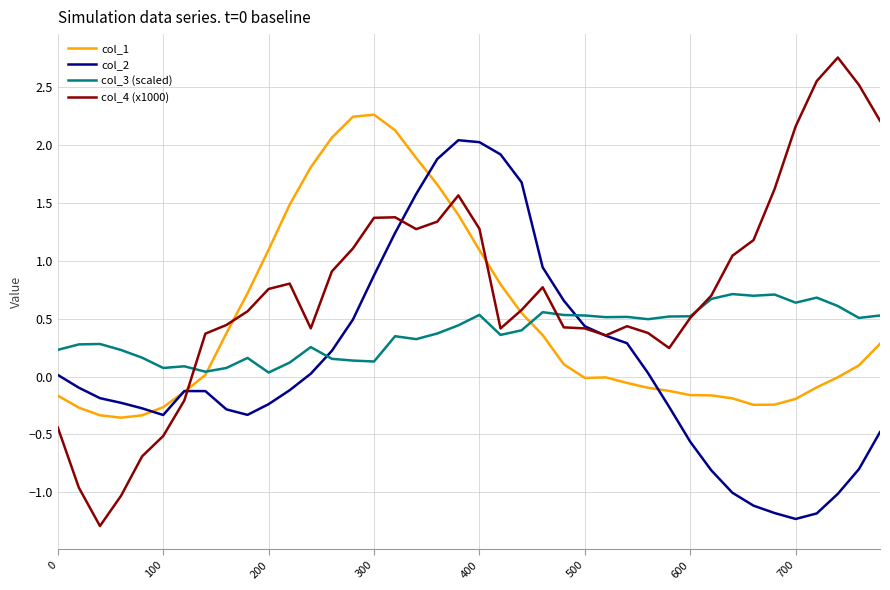

Which series has the largest range (max minus min)?

col_4 (x1000)